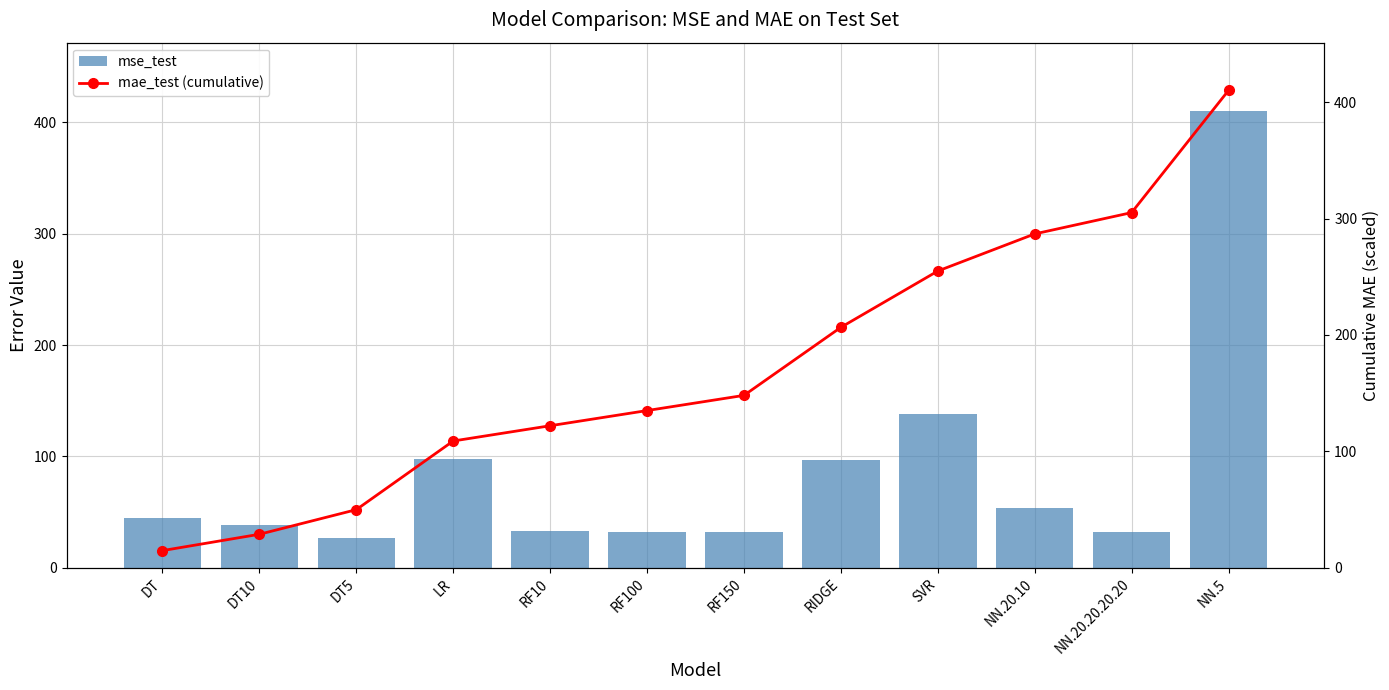

Reading left to right, transcribe all the data shown in this chart.

mse_test: DT=44.9	DT10=38.1	DT5=26.7	LR=97.9	RF10=32.7	RF100=32.0	RF150=31.9	RIDGE=96.4	SVR=137.8	NN.20.10=53.4	NN.20.20.20.20=32.2	NN.5=410.2
mae_test (cumulative): DT=14.7	DT10=28.7	DT5=49.9	LR=108.9	RF10=122.0	RF100=135.0	RF150=148.1	RIDGE=206.6	SVR=254.9	NN.20.10=286.8	NN.20.20.20.20=305.2	NN.5=410.2